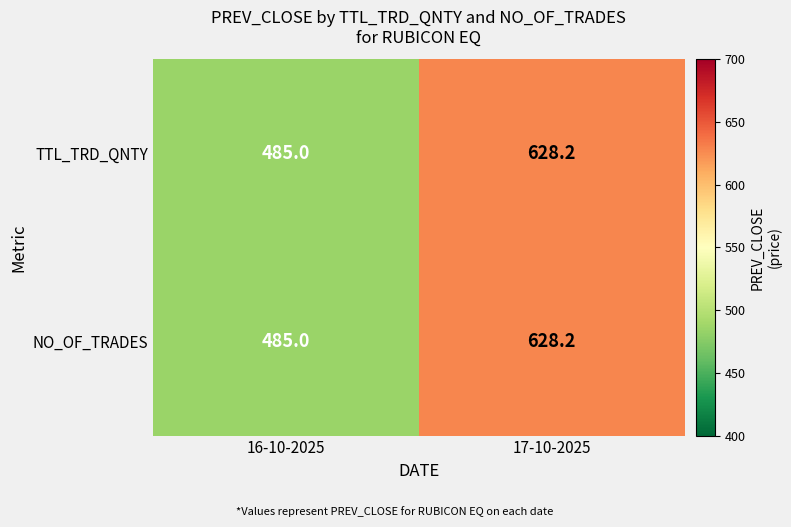

What is the average value of the NO_OF_TRADES series?

556.6